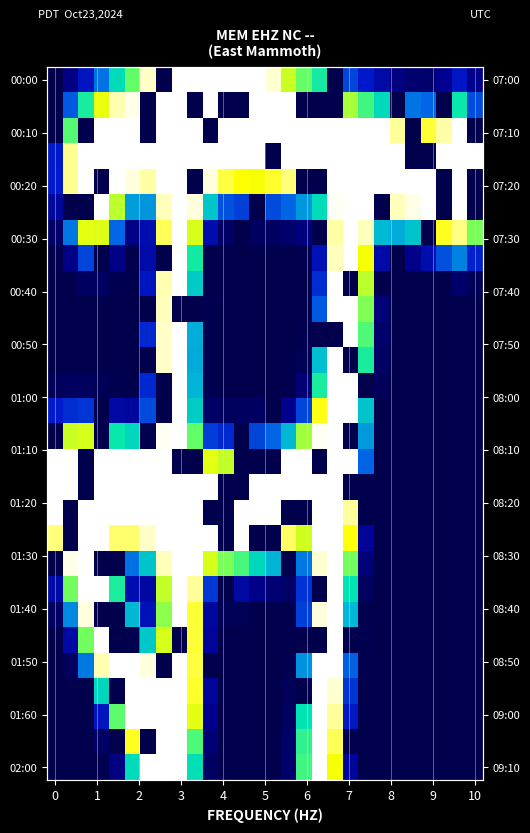

At how many categories does at least one series exceed 127?

28